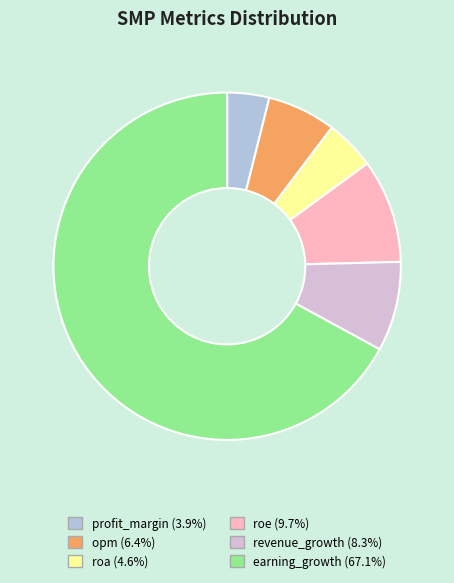

Does earning_growth account for over 50% of the chart?

Yes